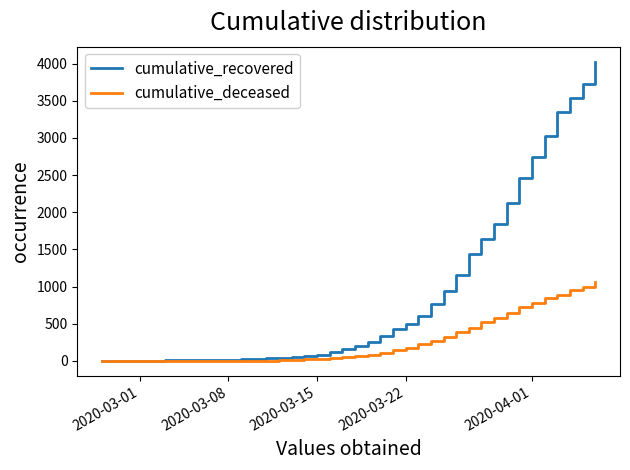

What are all the series names shown in the legend?

cumulative_recovered, cumulative_deceased